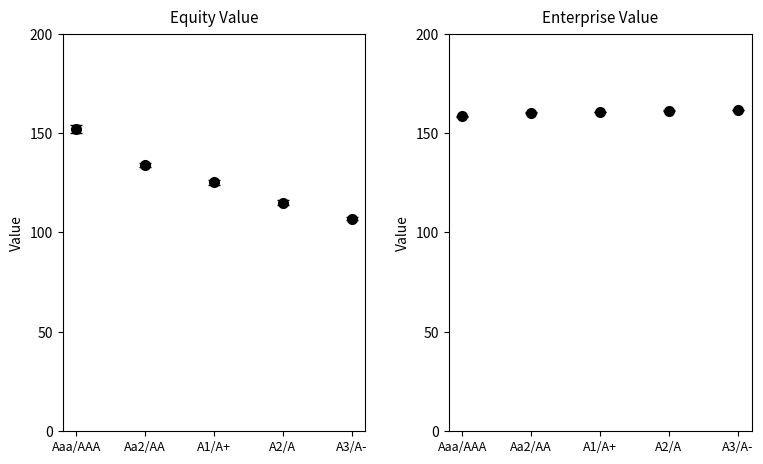

Which label corresponds to the largest value in the chart?

Aaa/AAA